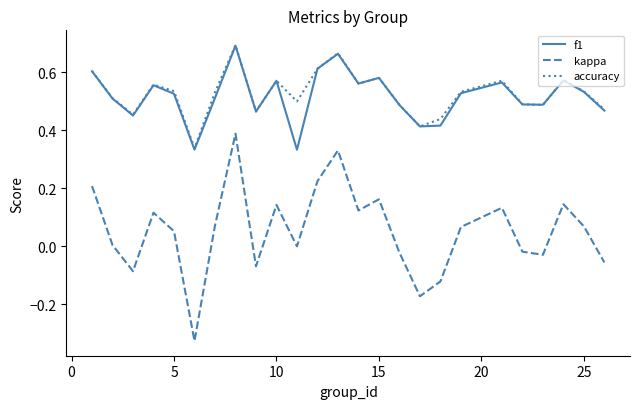

True or false: accuracy and kappa intersect in this chart.

False